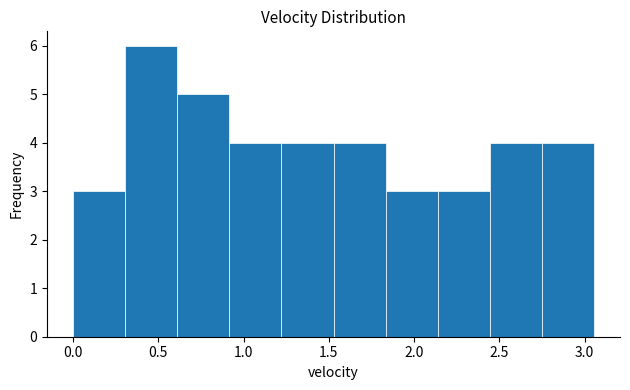

Over which range of the x-axis is the bar tallest?

0.30 to 0.60